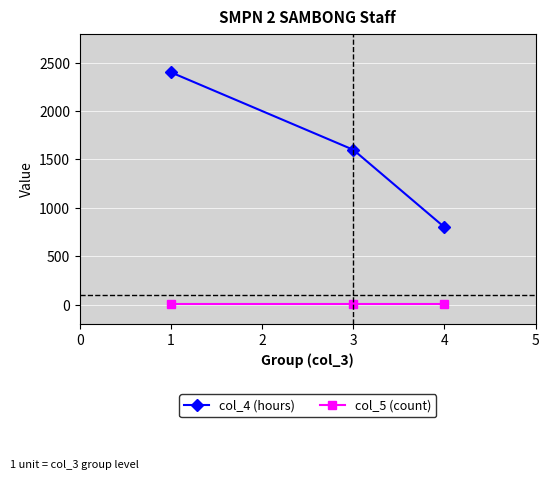

Is the value of col_4 (hours) at 1 greater than the value of col_5 (count) at 1?

Yes